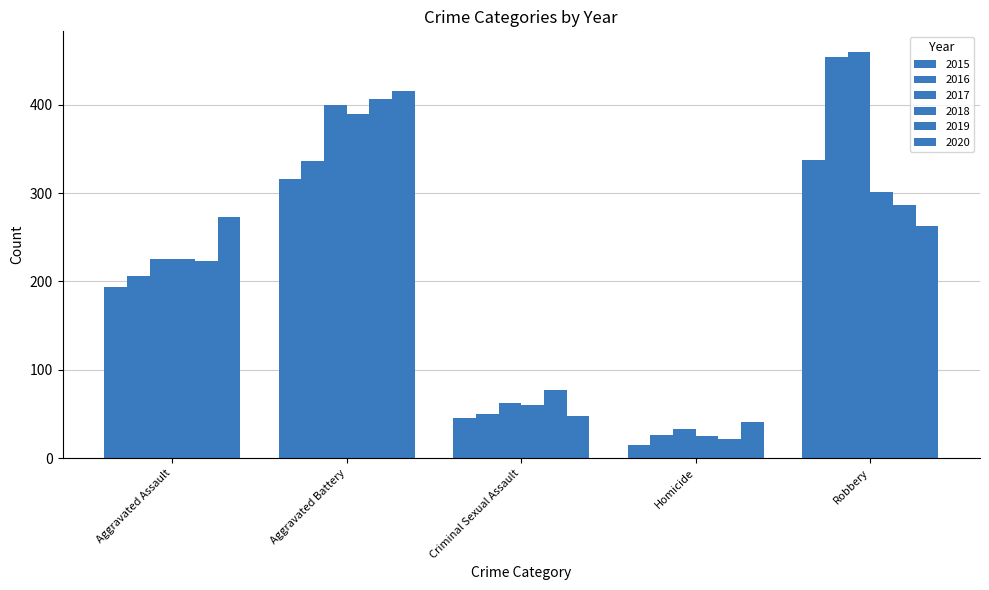

How many bars are there in each group?

6